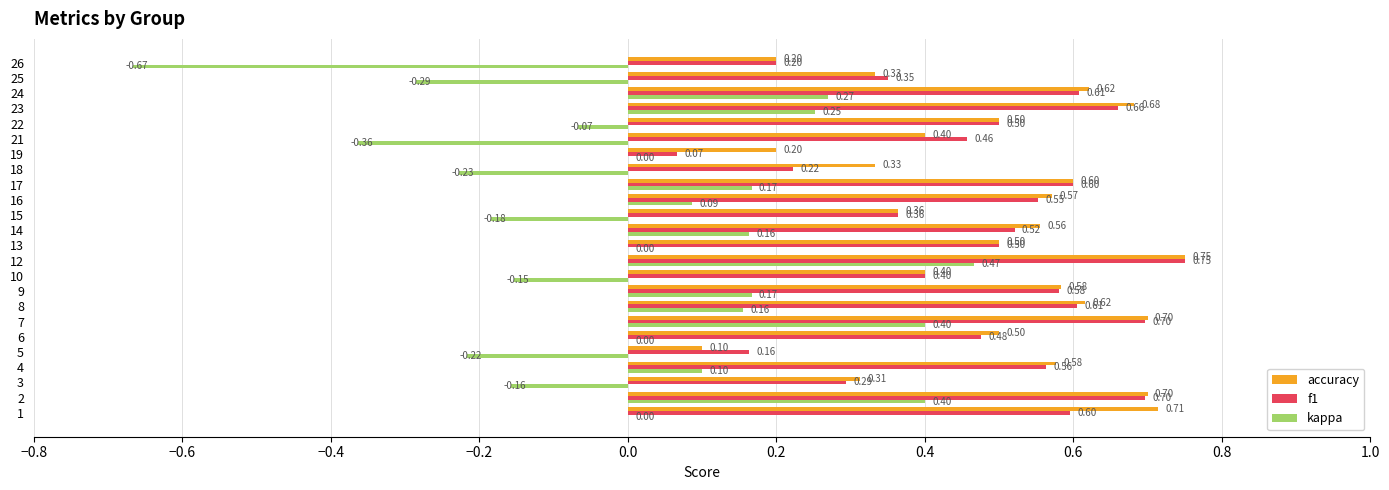

Which series has the largest range (max minus min)?

kappa